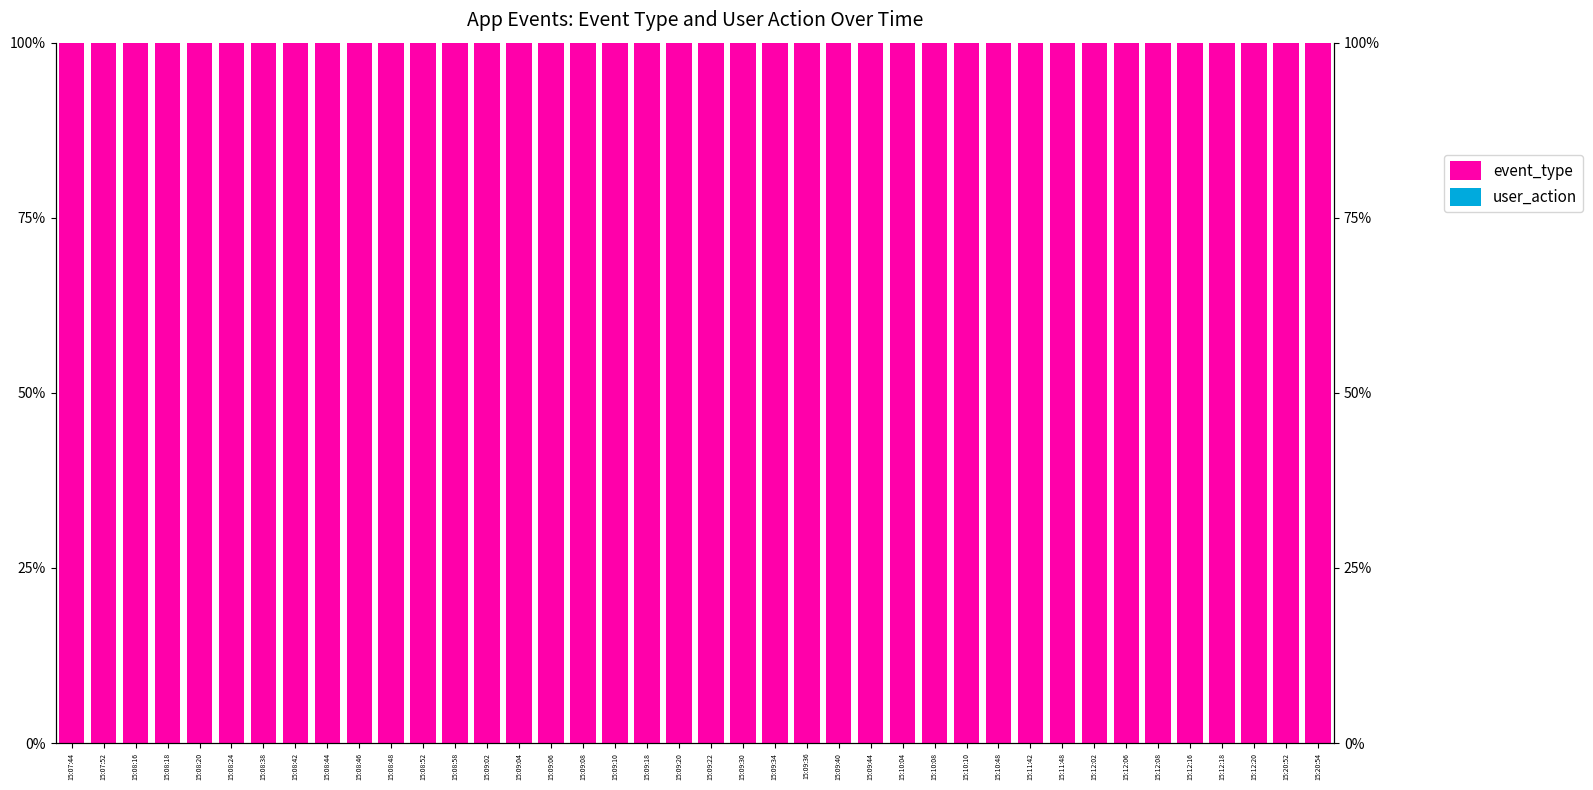

Does the chart contain any negative values?

No